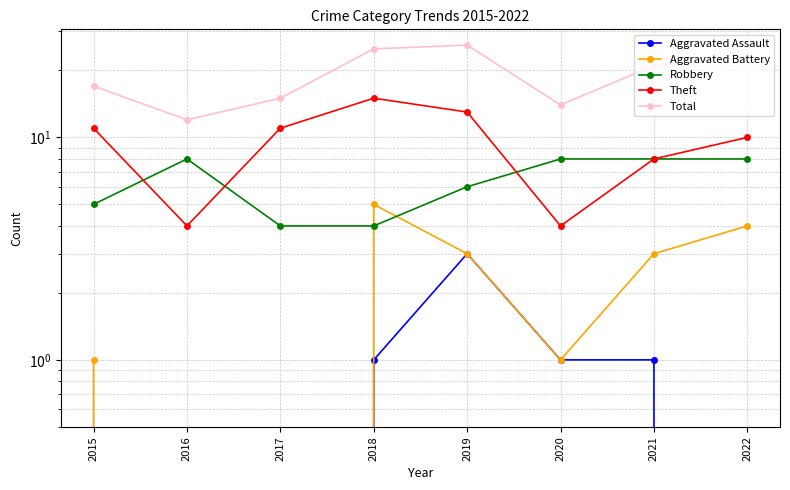

How many lines are shown in the chart?

5